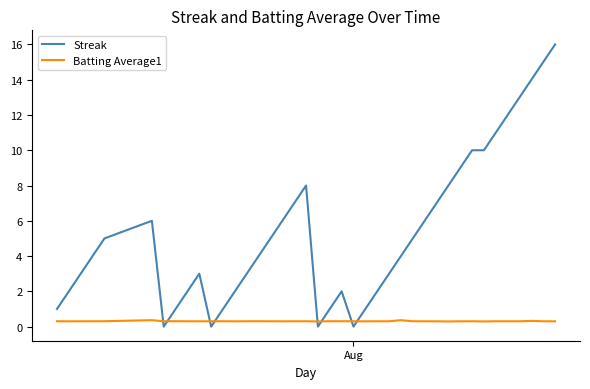

How many intersections are there between Streak and Batting Average1?

8